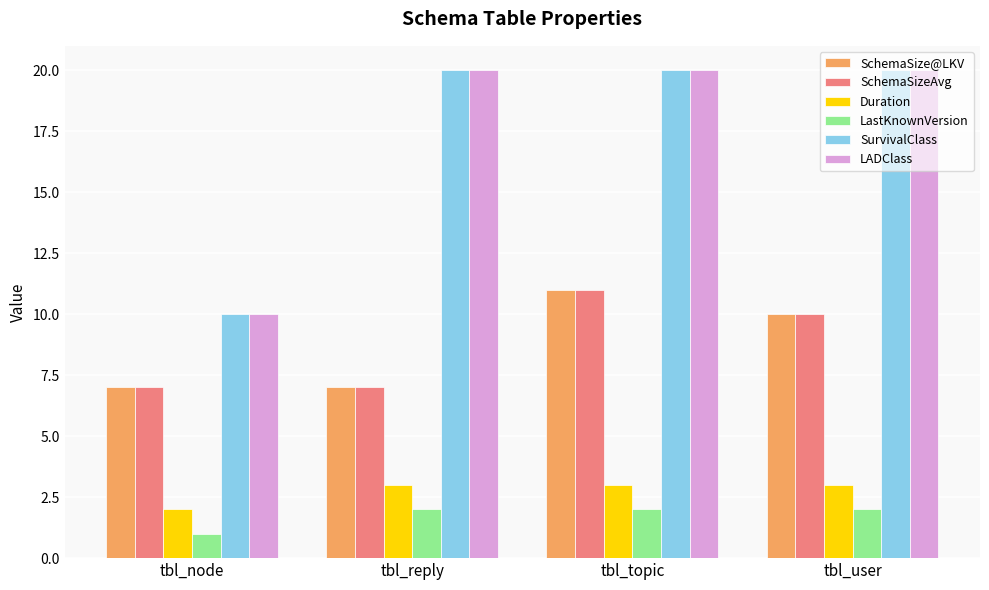

What is the label of the 4th bar from the left?

tbl_user